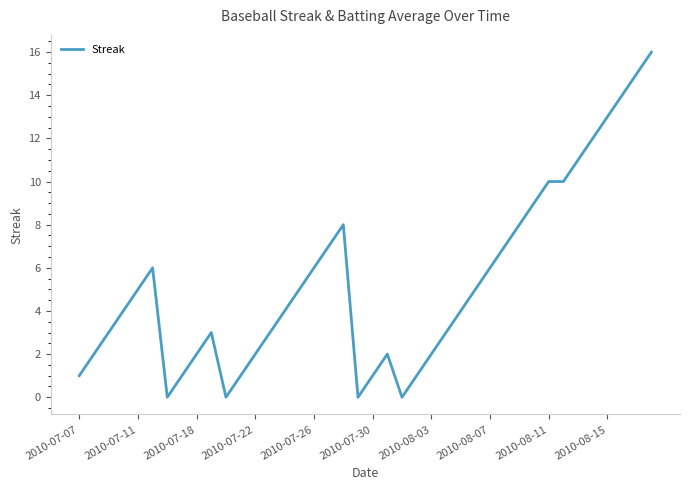

What is the difference between the maximum and minimum values?

16